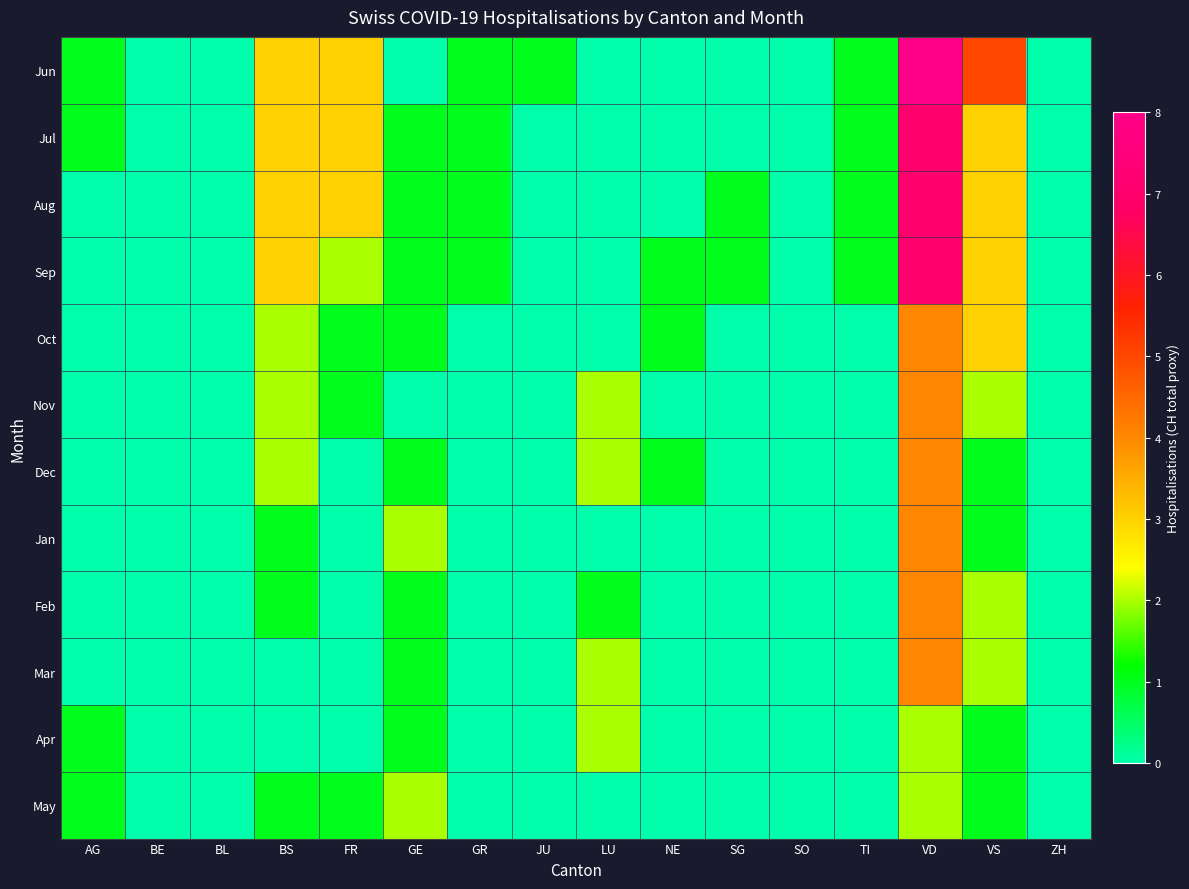

What is the total value across all series at JU?

1